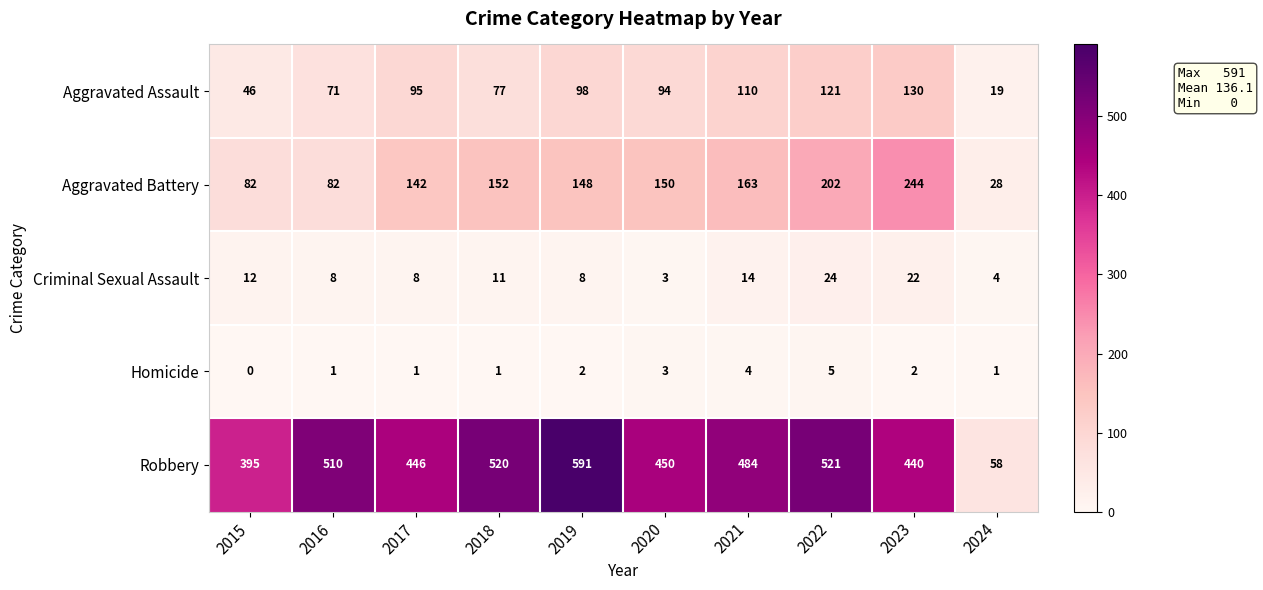

How many distinct data groups are displayed?

5